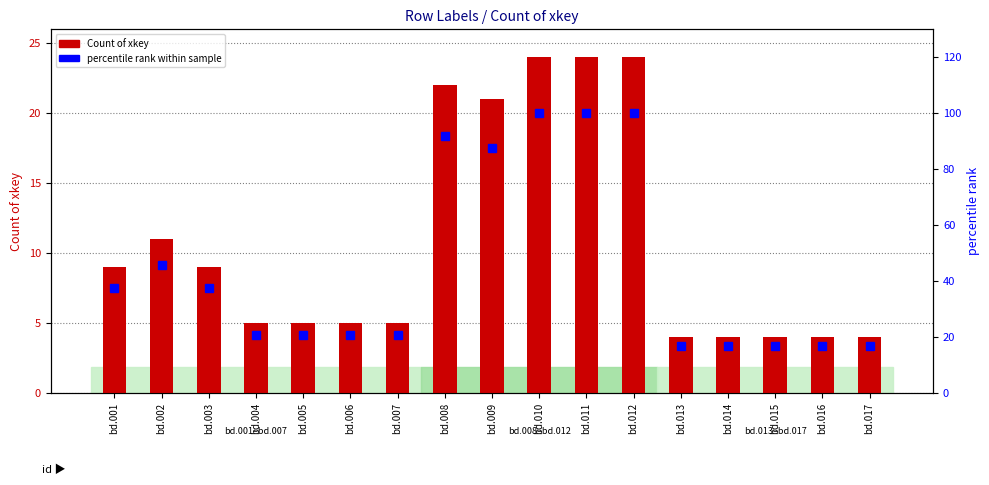

Is the value of percentile rank within sample at bd.003 greater than the value of Count of xkey at bd.014?

Yes